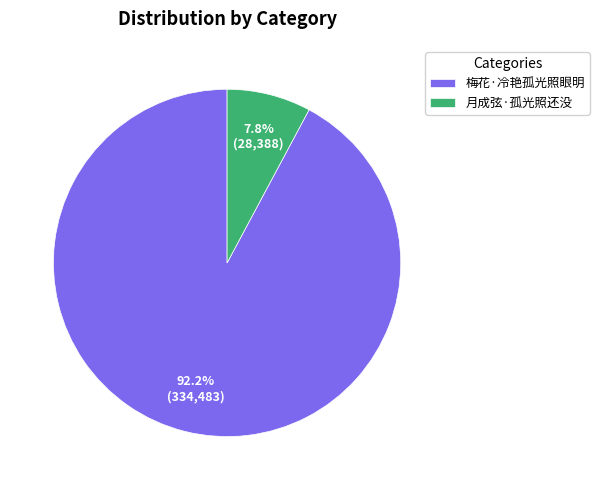

Which slice represents more than half of the pie?

梅花·冷艳孤光照眼明